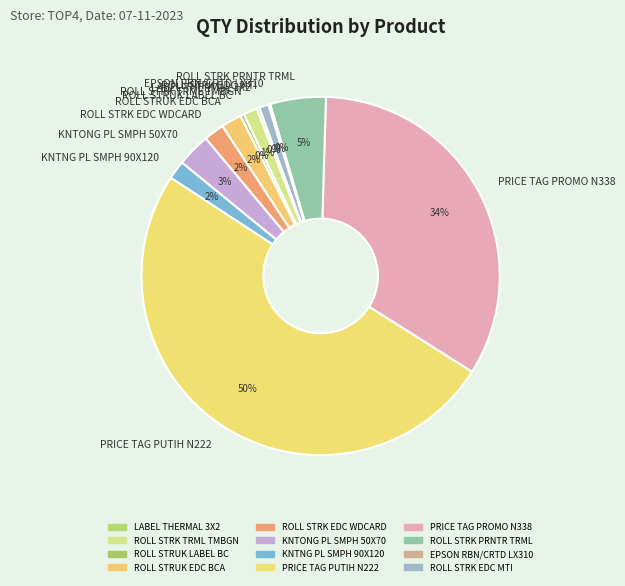

The ROLL STRK TRML TMBGN slice represents 12% of the pie. True or false?

False